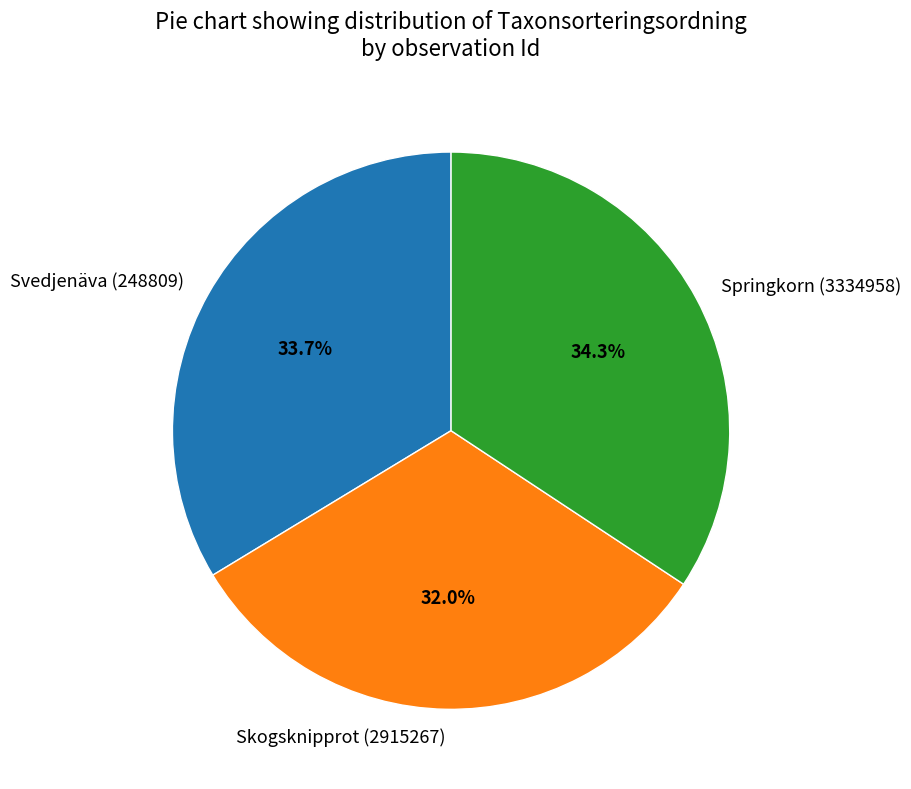

Which category has the smallest portion of the pie?

Skogsknipprot (2915267)